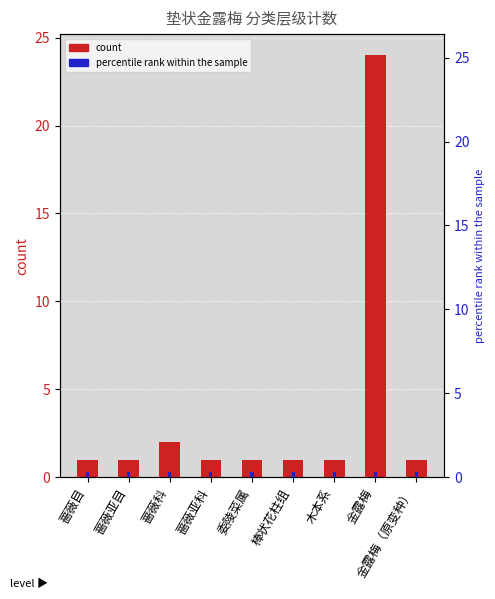

Which category has the lowest value across all series?

蔷薇目